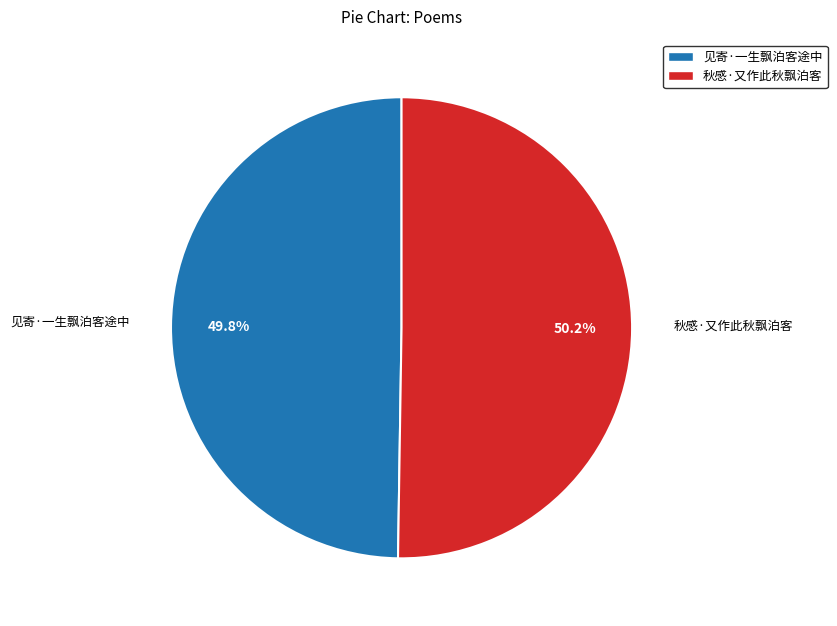

What is the ratio of the value at 见寄·一生飘泊客途中 to the value at 秋感·又作此秋飘泊客?

1.0